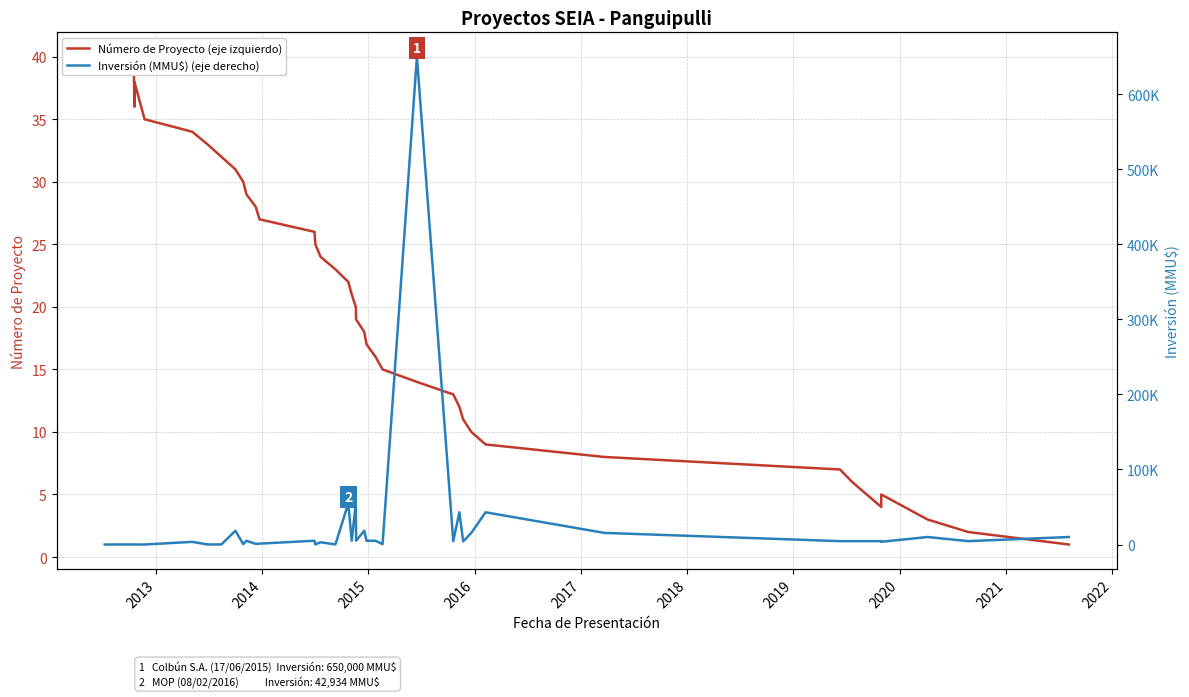

At how many categories does at least one series exceed 426357?

1